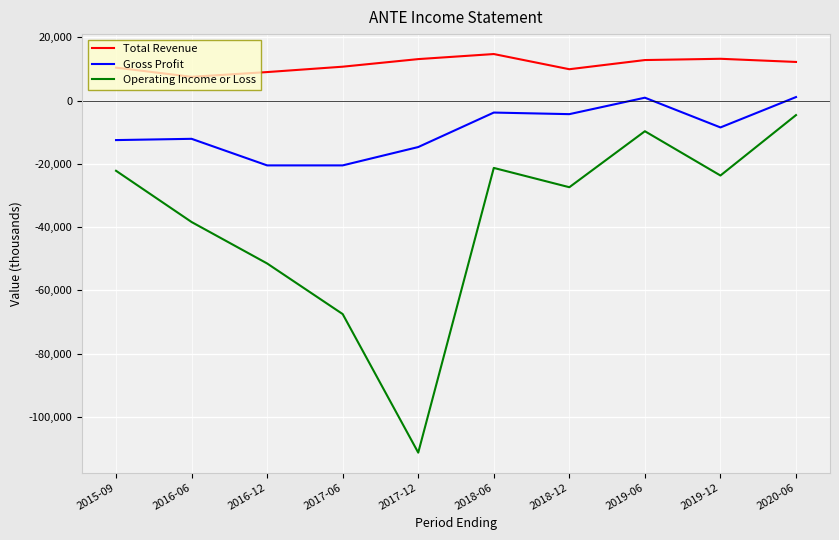

What are all the series names shown in the legend?

Total Revenue, Gross Profit, Operating Income or Loss